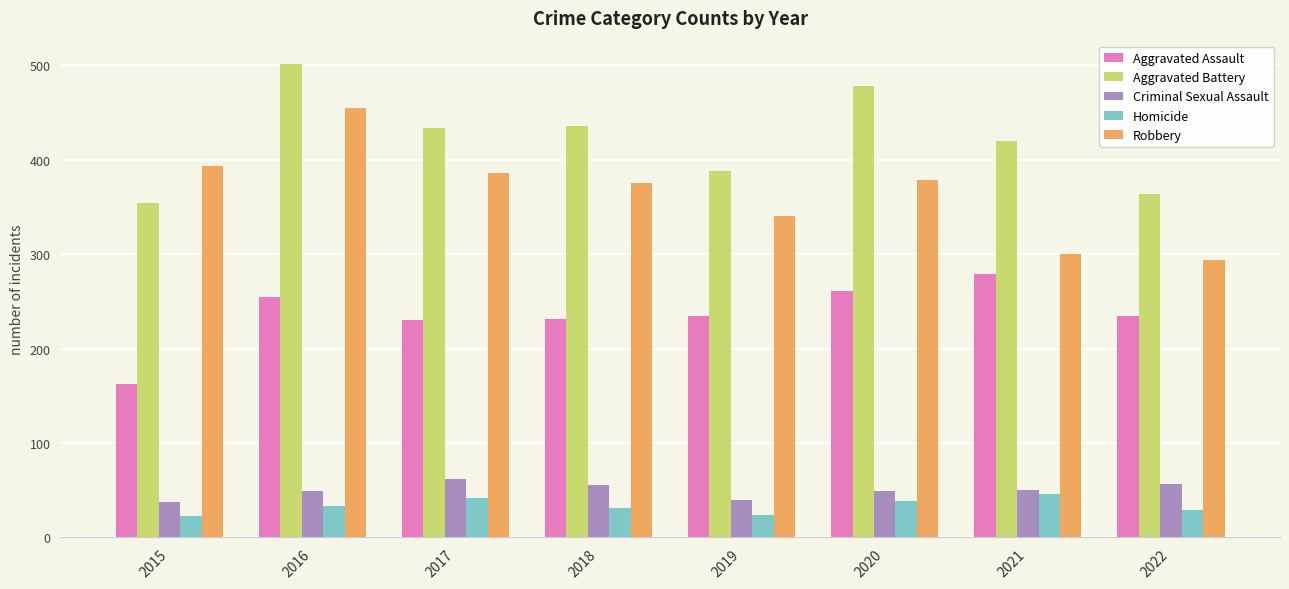

At 2018, list the series in order from largest to smallest.

Aggravated Battery, Robbery, Aggravated Assault, Criminal Sexual Assault, Homicide